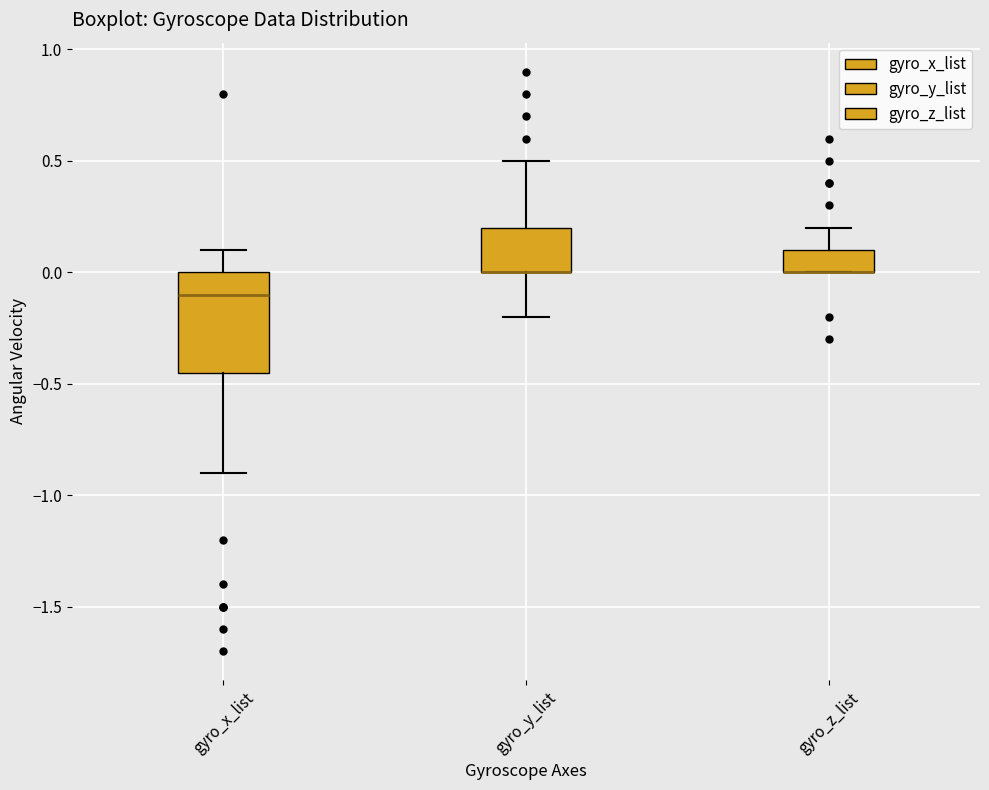

Where does the median line of the box for gyro_x_list sit on the y-axis? The values are not printed on the chart, so give them approximately, as read against the axis.

-0.10